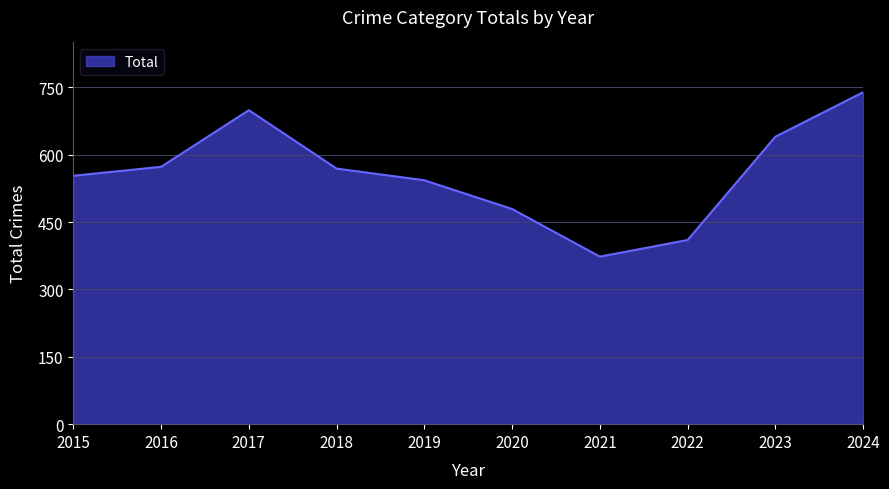

Reading left to right, list all the values displayed in this chart.

2015=553	2016=573	2017=699	2018=569	2019=543	2020=479	2021=373	2022=410	2023=640	2024=739